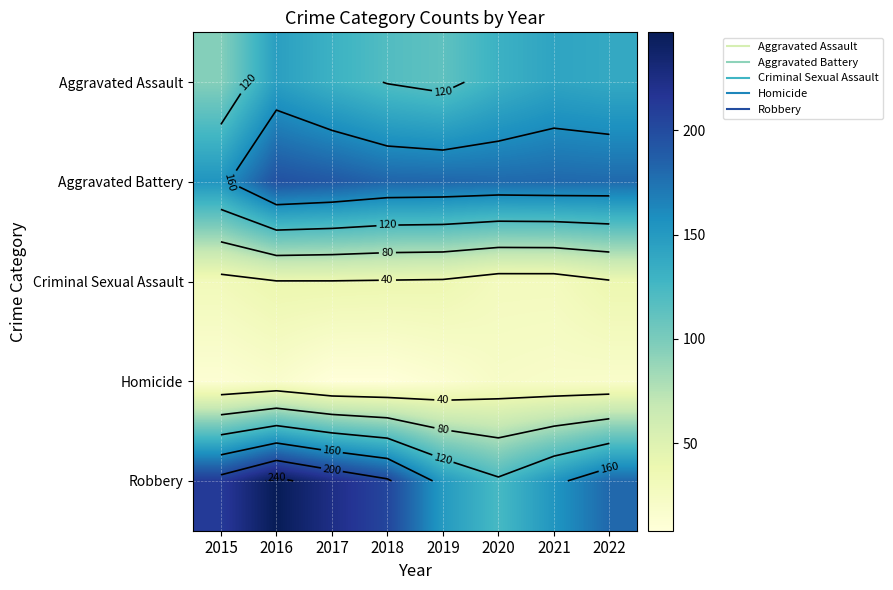

Between 2018 and 2019, which is larger?

2018